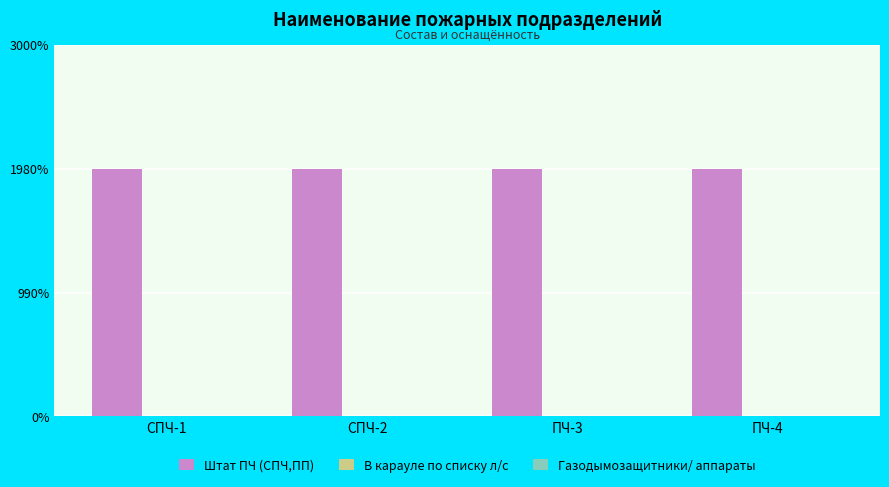

What value does the Штат ПЧ (СПЧ,ПП) series have at СПЧ-2?

1